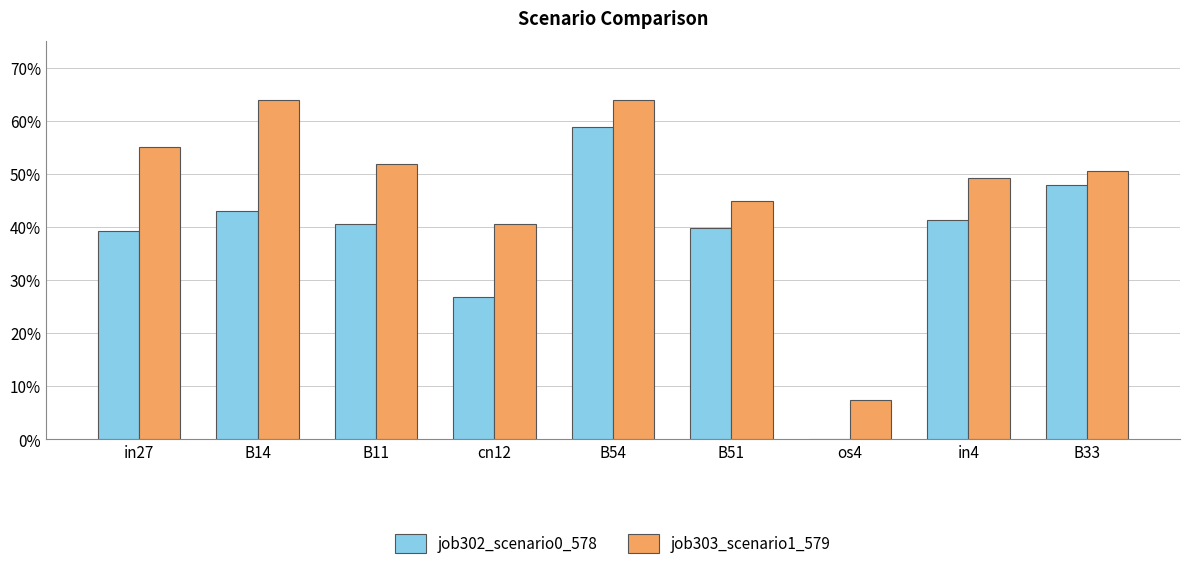

Rank the series at in27 from highest to lowest value.

job303_scenario1_579, job302_scenario0_578